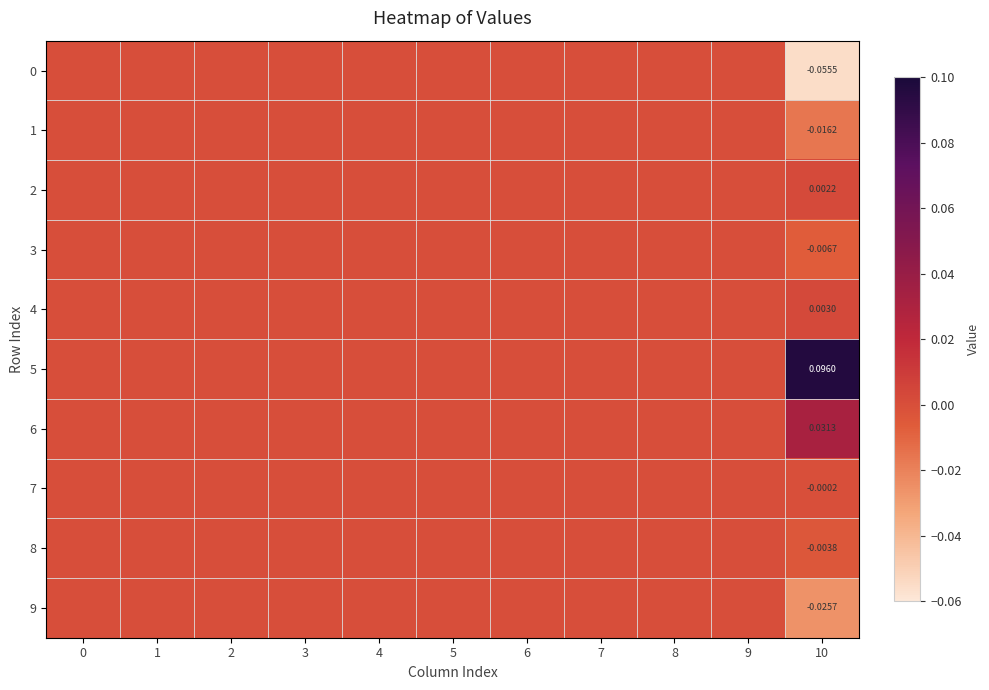

At 5, list the series in order from smallest to largest.

0, 1, 2, 3, 4, 5, 6, 7, 8, 9